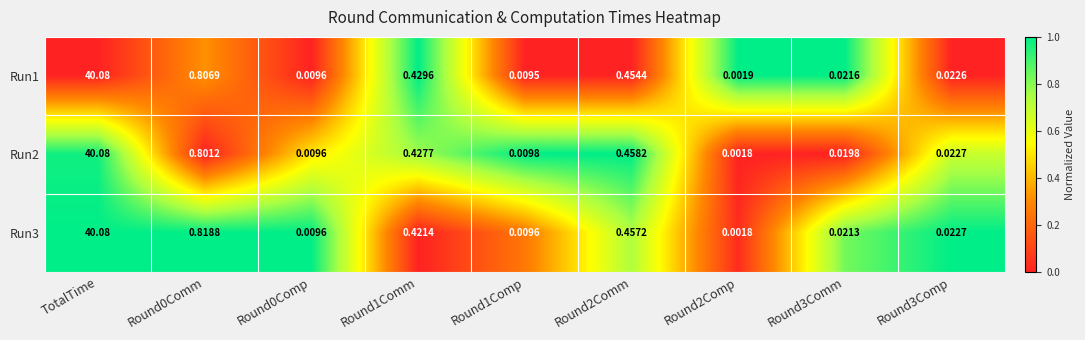

At which category is the sum across all series the highest?

TotalTime